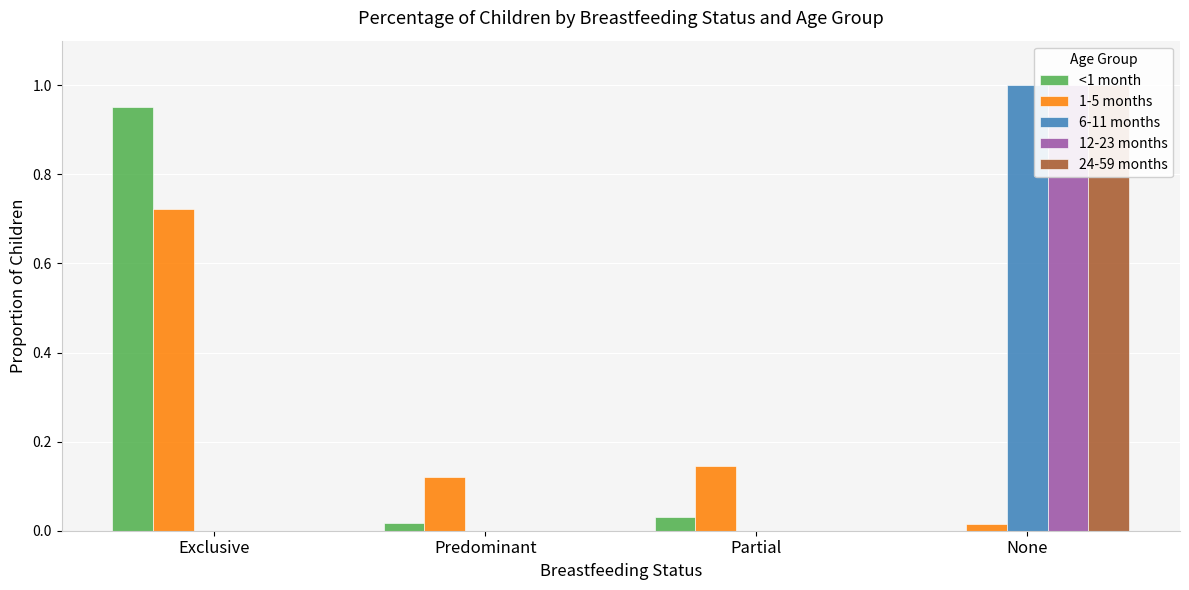

What is the difference between the 24-59 months values at Predominant and None?

1.0